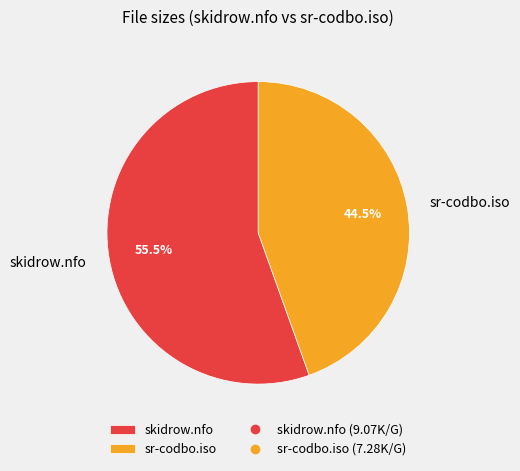

Between skidrow.nfo and sr-codbo.iso, which is larger?

skidrow.nfo